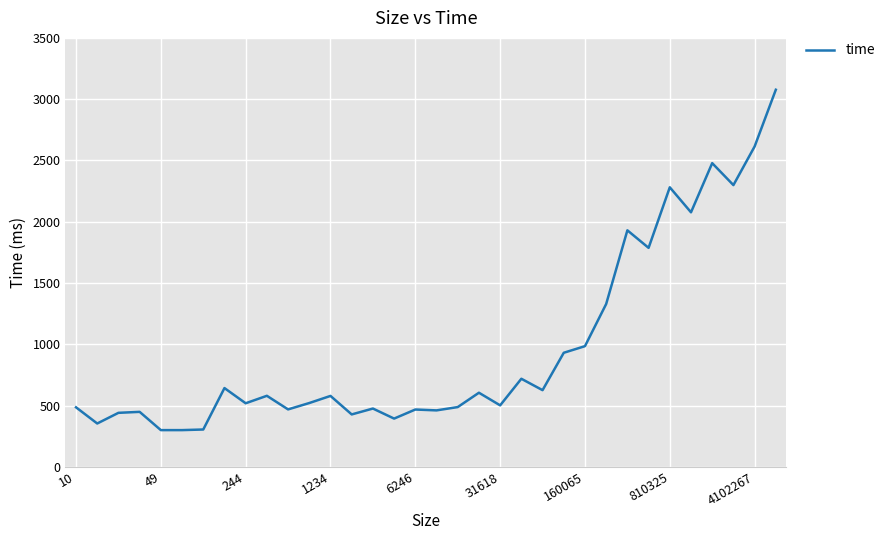

What is the difference between the maximum and second lowest values?

2777